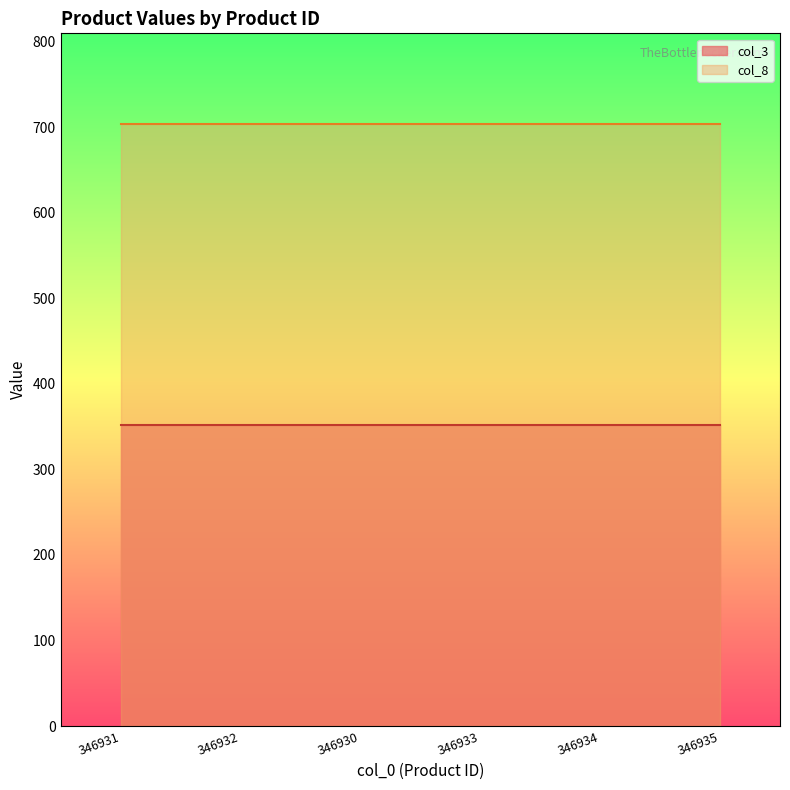

The col_3 series shows 155 at 346932. True or false?

False